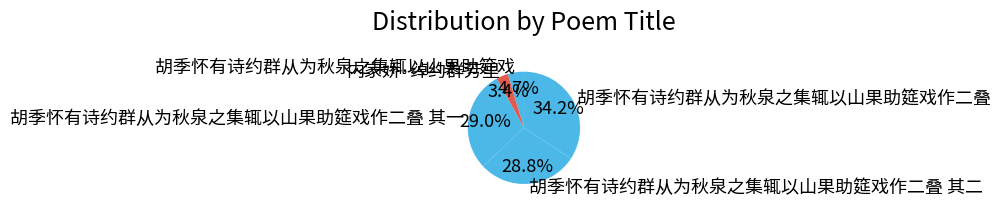

Is there any slice that represents more than half of the pie?

No